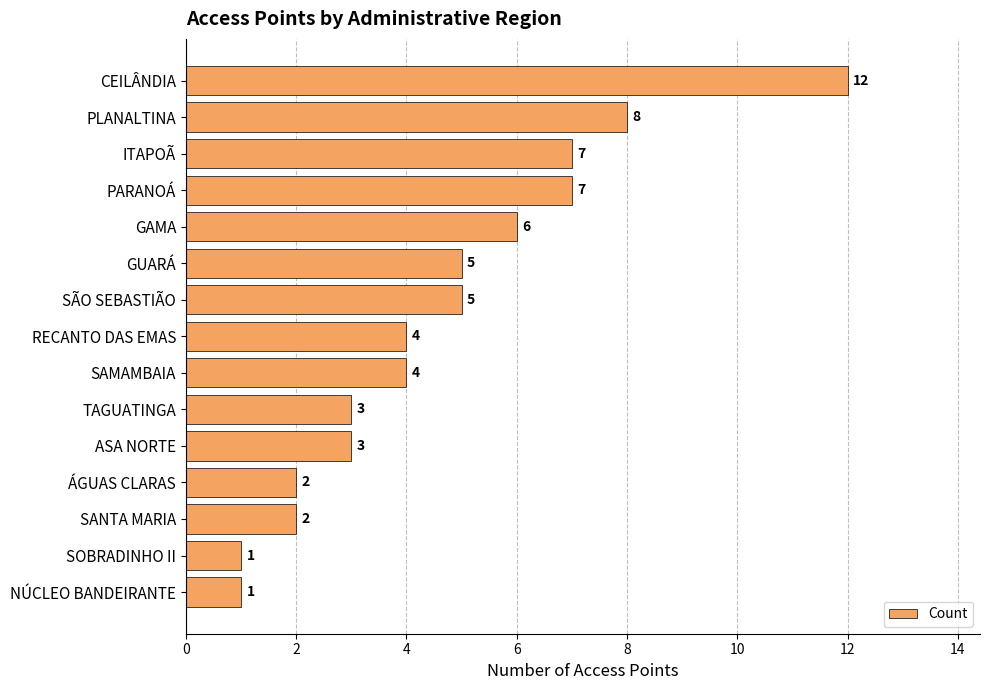

Which label corresponds to the largest value in the chart?

CEILÂNDIA